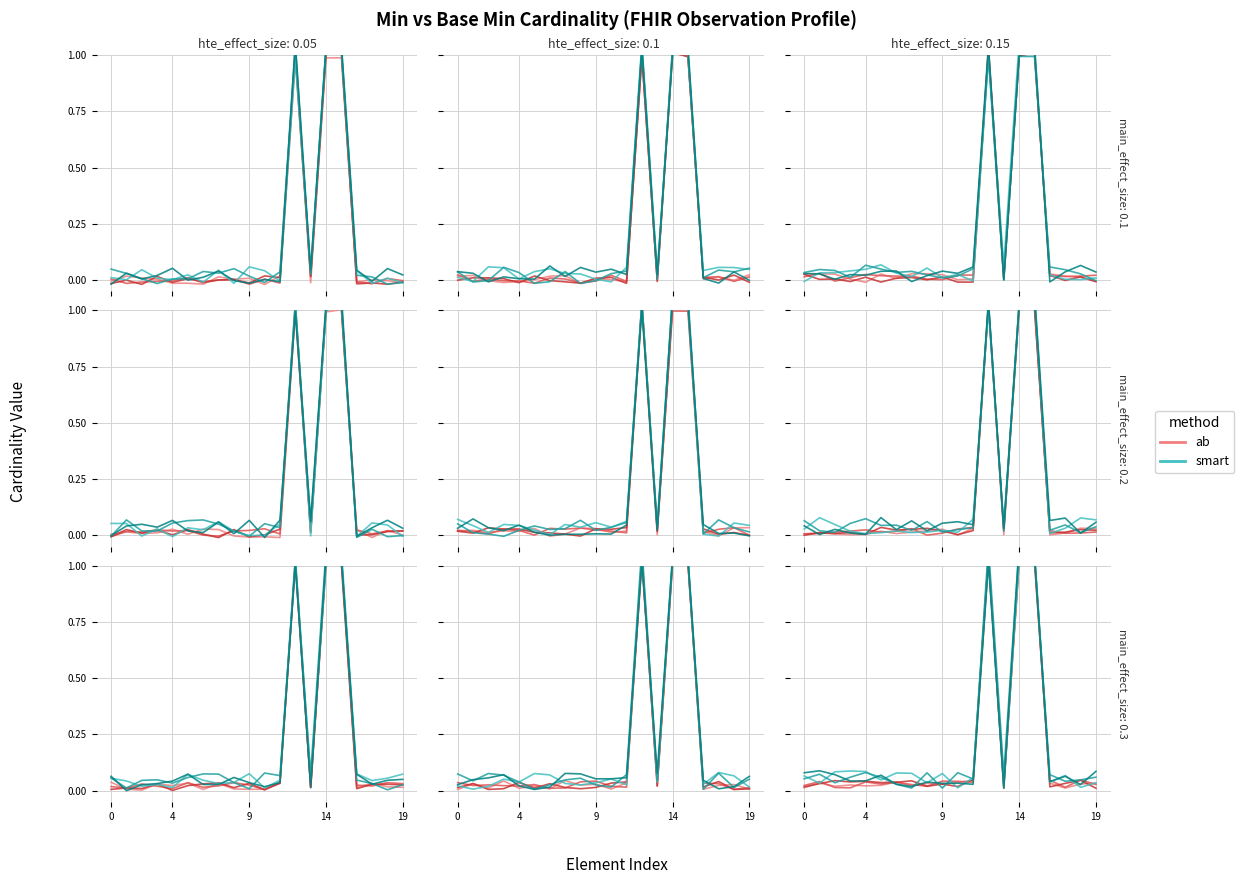

Is it true that ab equals -0.0 at 5?

False